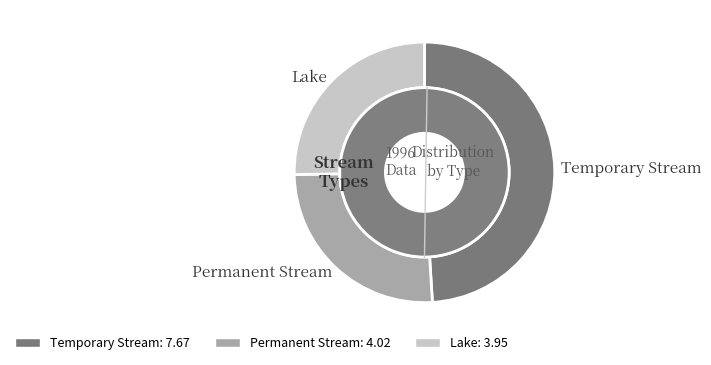

Which has a higher value, Lake or Permanent Stream?

Permanent Stream